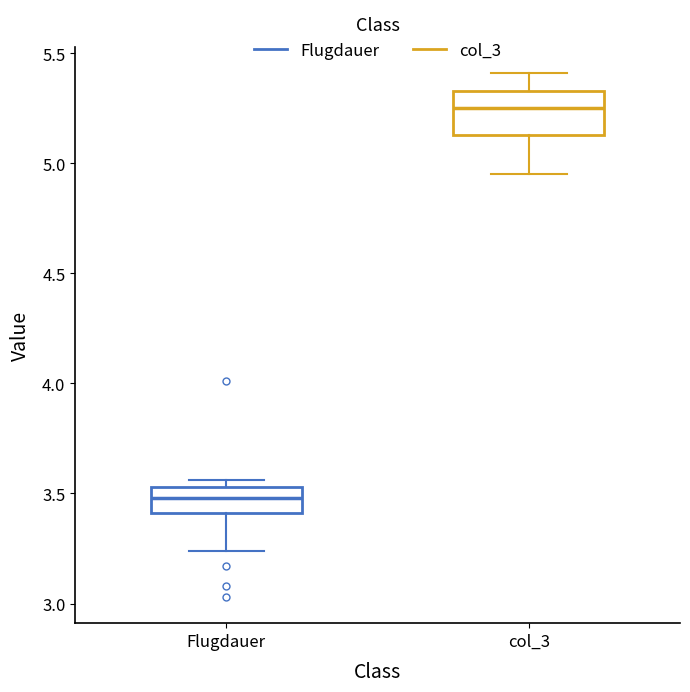

Which box's median line is the lowest?

Flugdauer